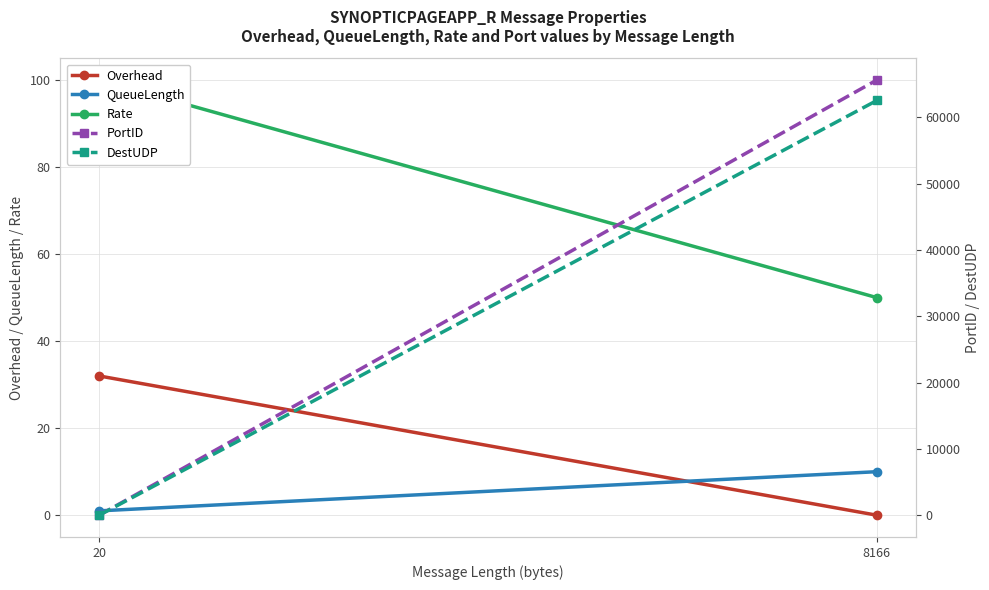

What is the difference between the highest and lowest values at 20?

100.0